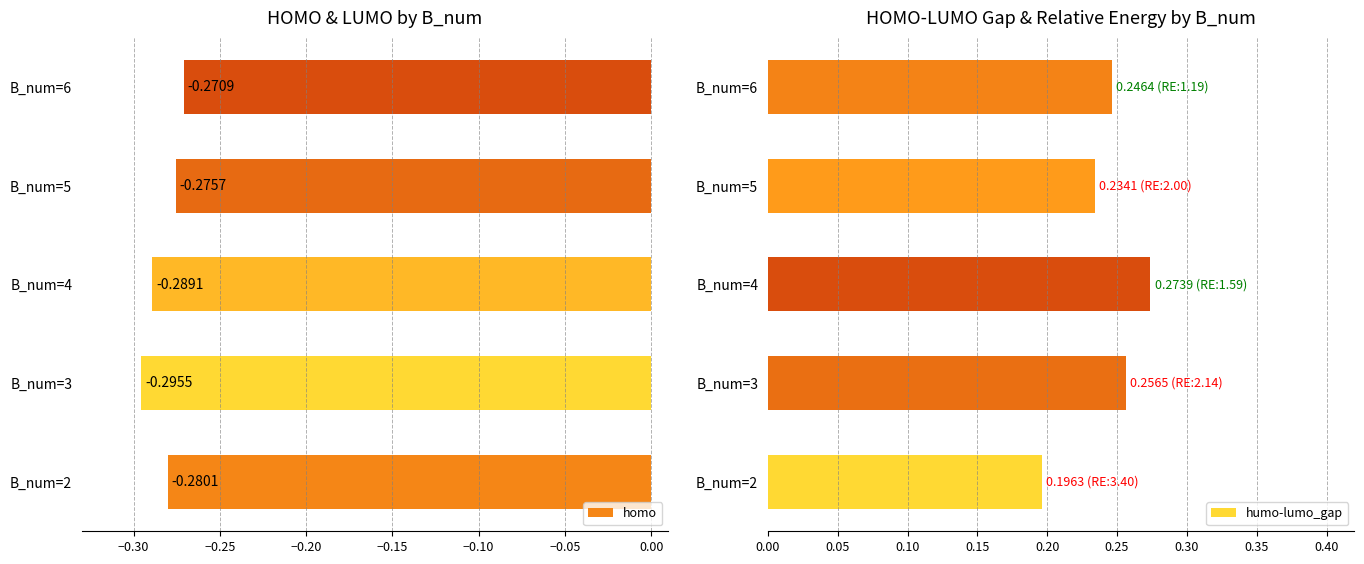

What is the average value of the homo series?

-0.3